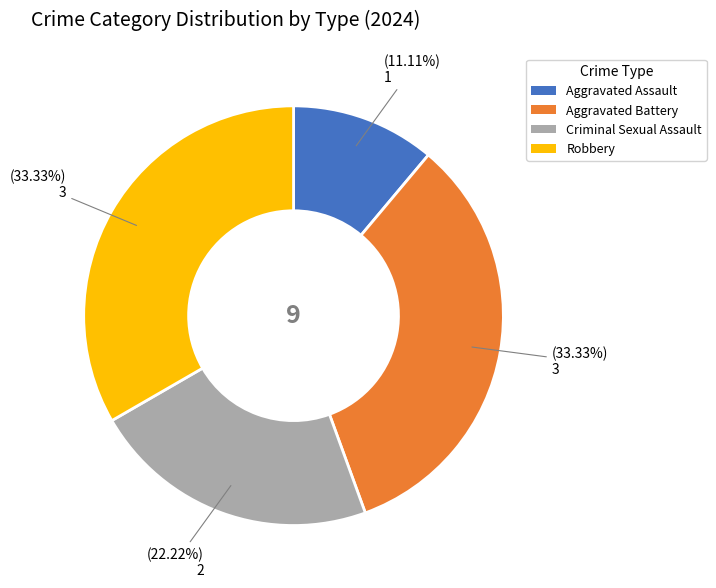

Which slice is the smallest?

Aggravated Assault